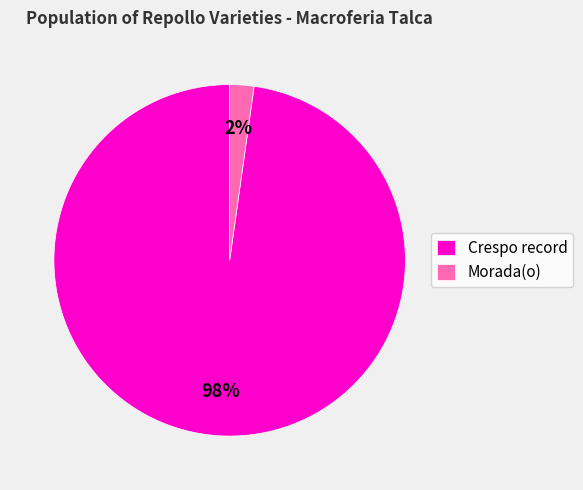

To the nearest percent, what percentage of the pie is Morada(o)?

2%